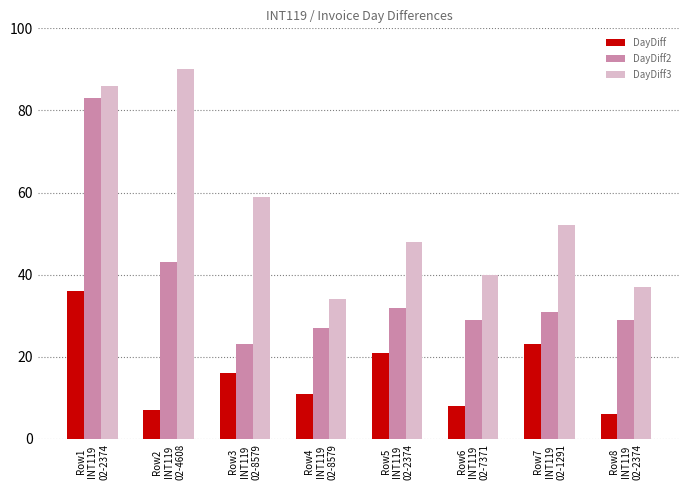

Between Row4
INT119
02-8579 and Row8
INT119
02-2374, which series saw the biggest shift?

DayDiff